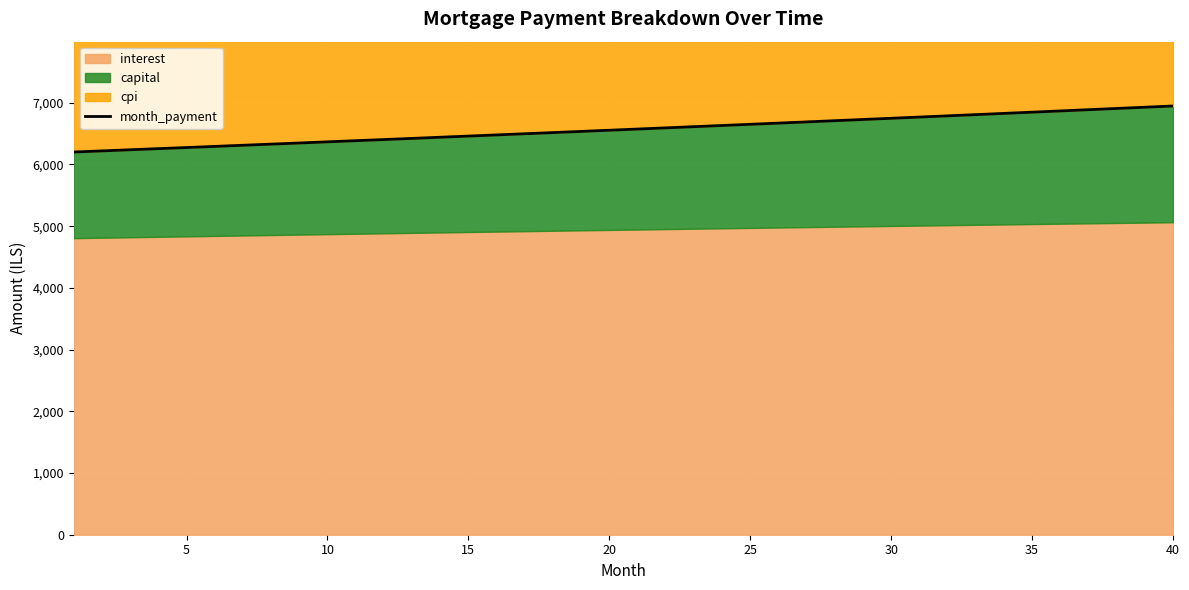

Is it true that the value at 28 is 2890.2?

False